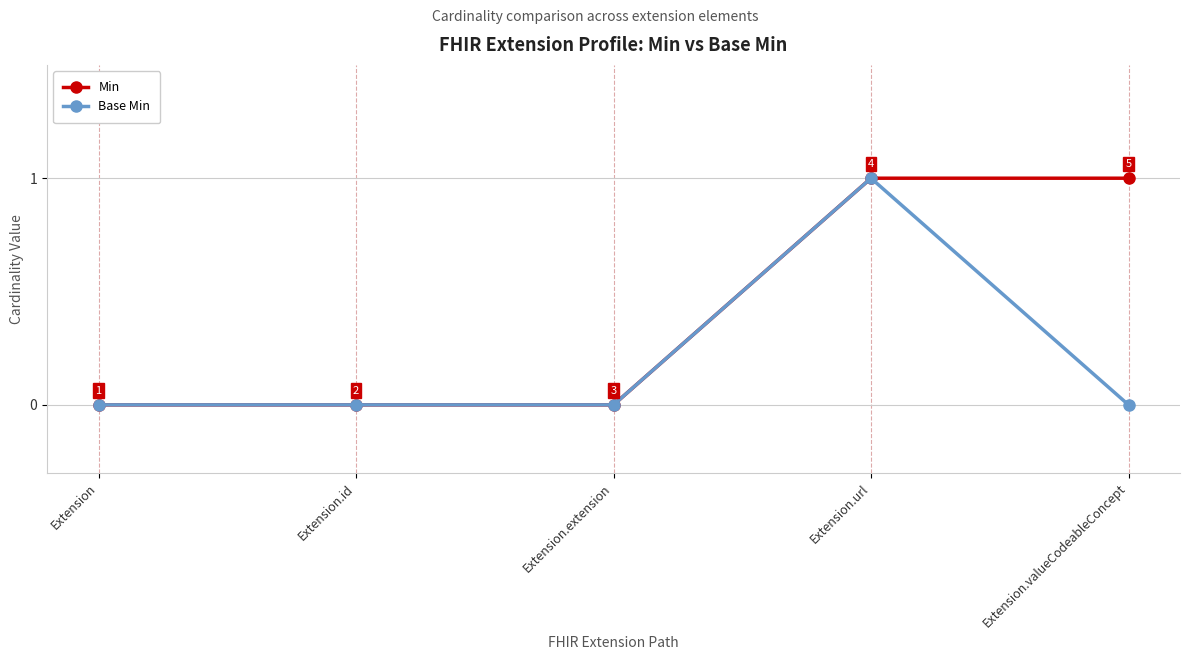

What position from the left is Extension.id?

2